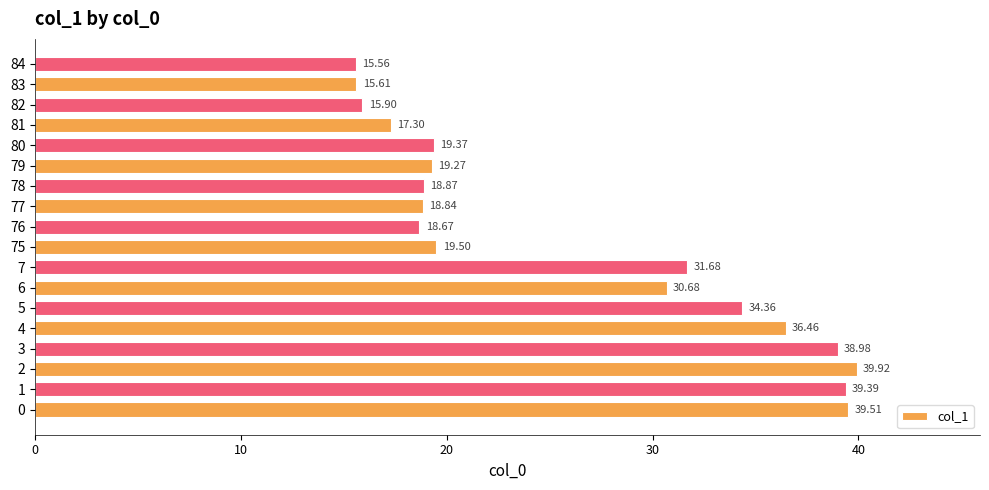

Which has a higher value, 81 or 76?

76